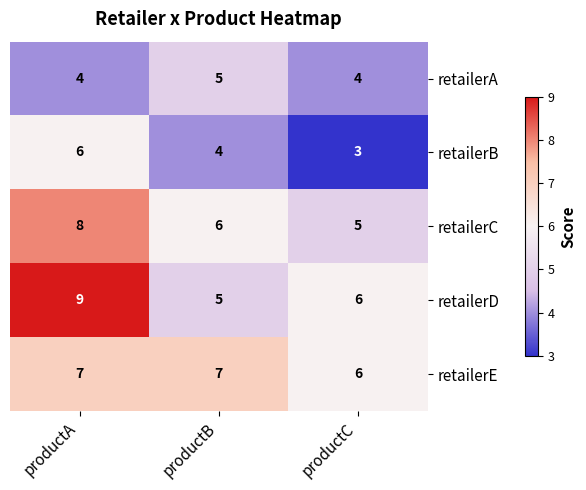

Read the retailerB value at productA.

6